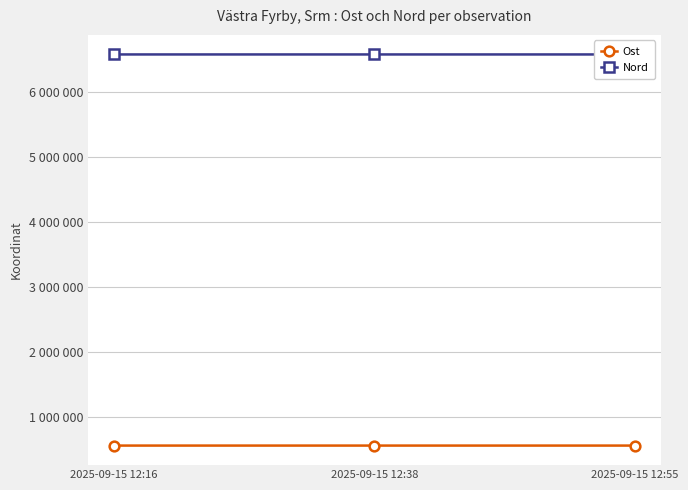

What is the spread (max minus min) of values at 2025-09-15 12:55?

6009227